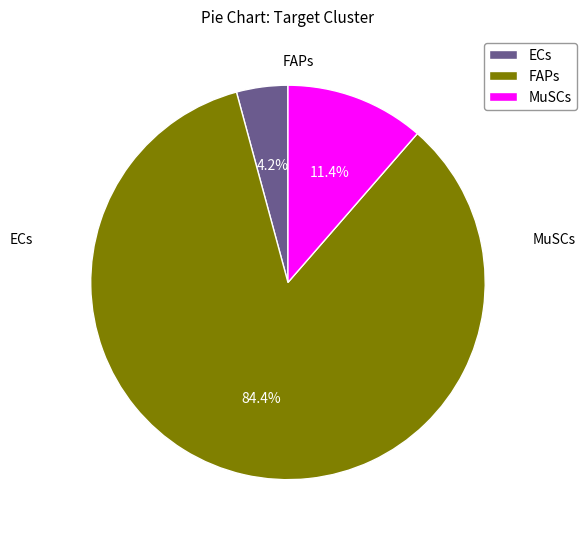

Is it true that FAPs is 84% of the pie?

True